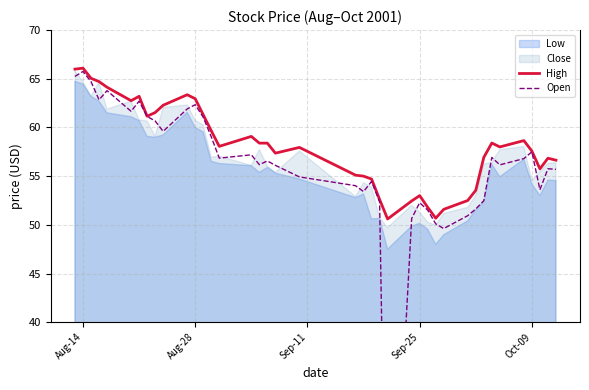

True or false: Open and High cross at least once.

False